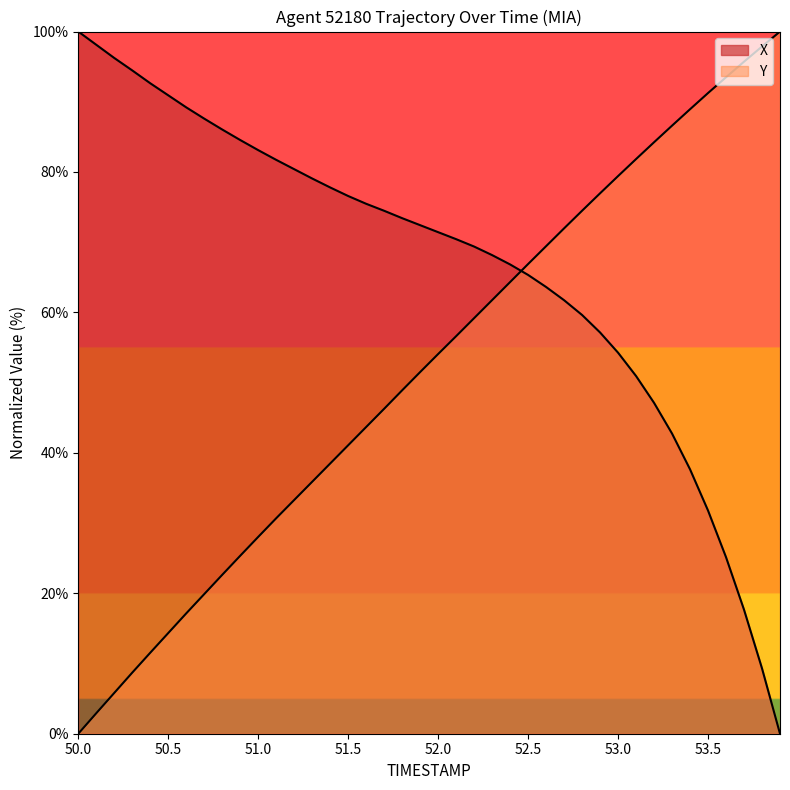

What is the value of the X point at the 38th from the left?

17.7